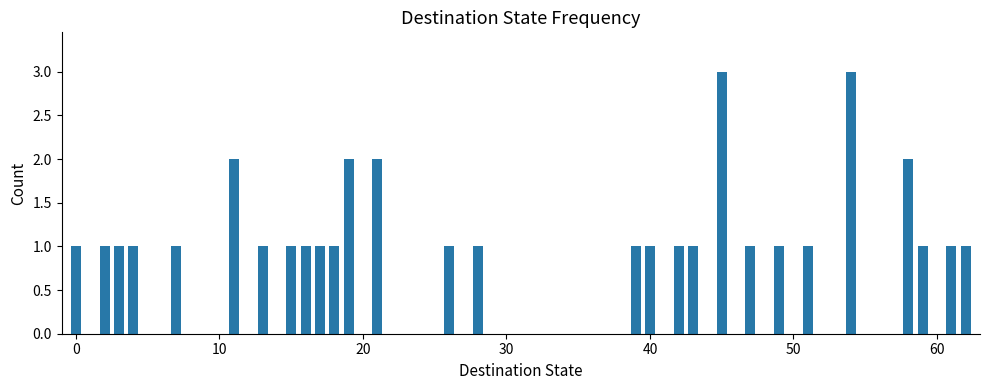

What is the value of the 27th bar from the left?

1